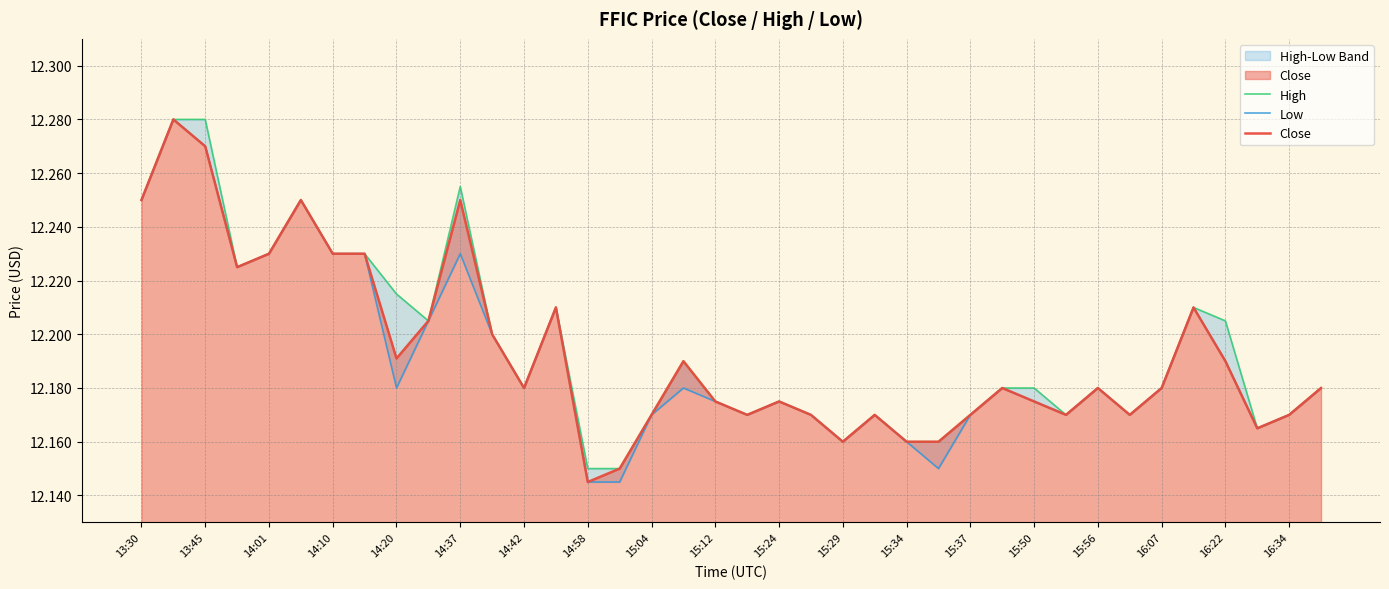

At which label is Close closest to 12?

14:58